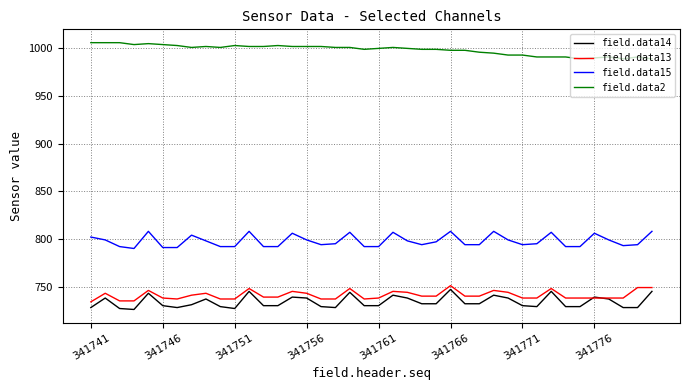

Which series has the largest range (max minus min)?

field.data14